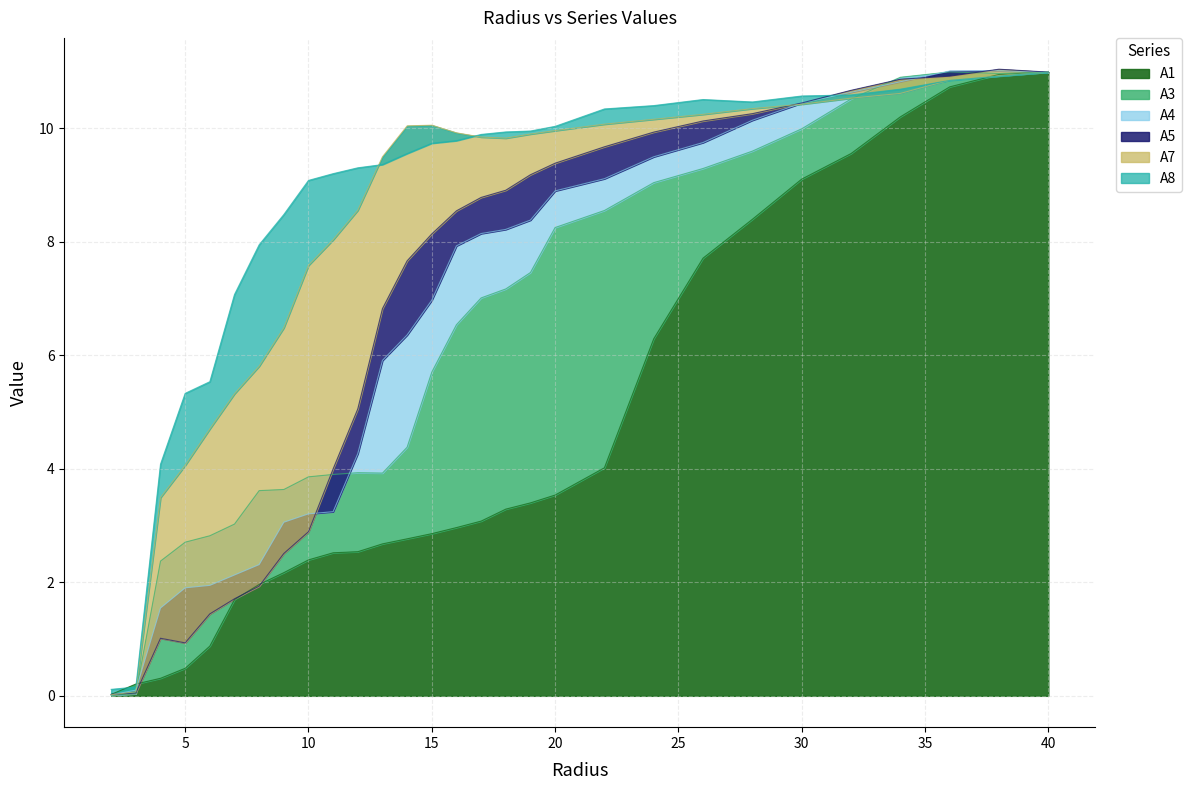

Which series has the largest total across all categories?

A8